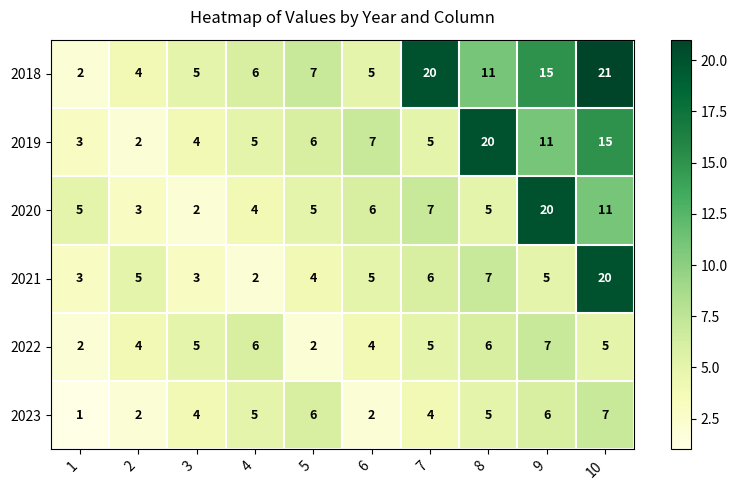

Count the number of data series in this chart.

6